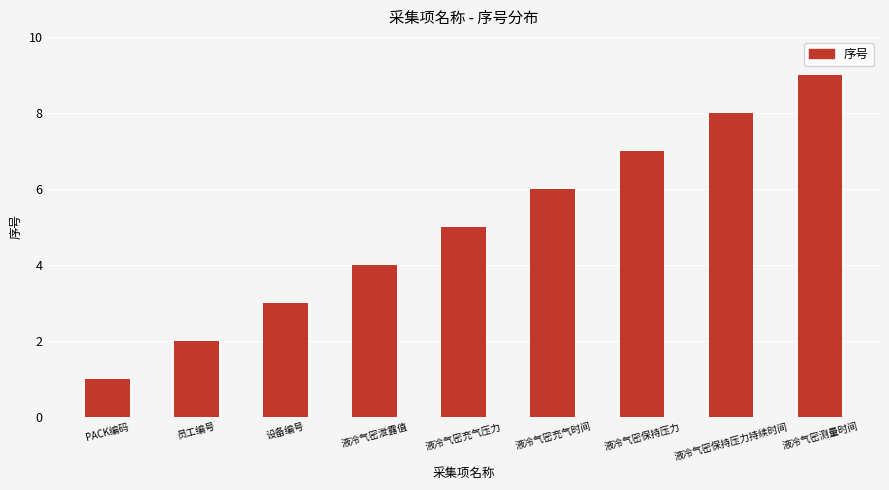

What is the difference between the maximum and minimum values?

8